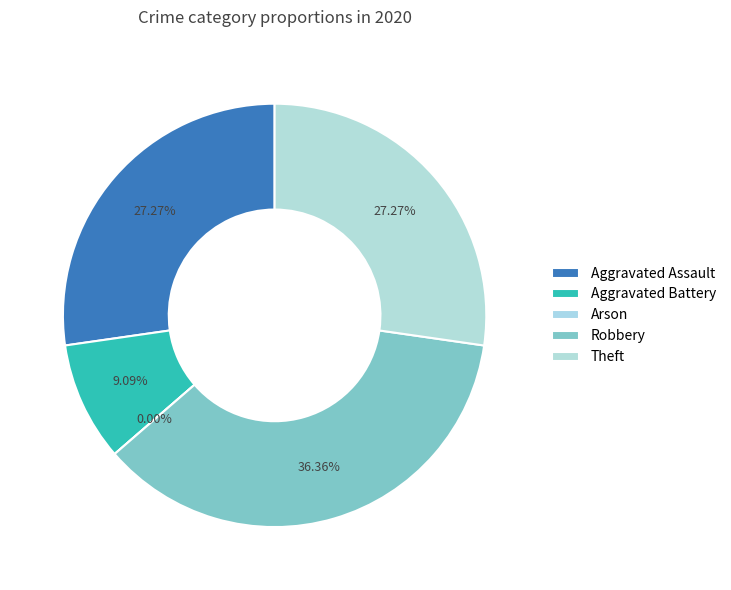

To the nearest percent, what percentage of the pie is Theft?

27%